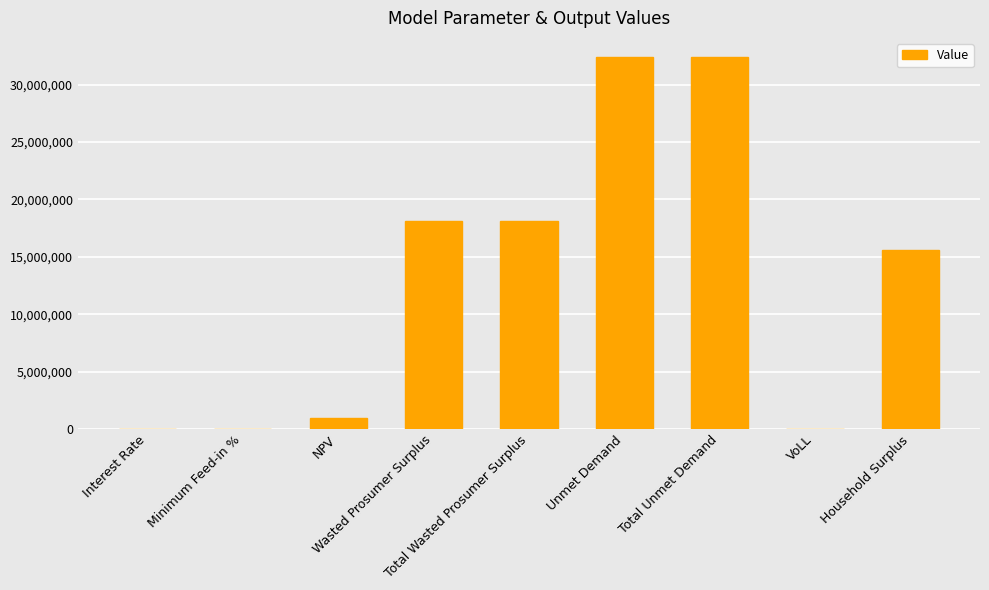

Approximately how many times larger is the value at Total Wasted Prosumer Surplus compared to Total Unmet Demand?

0.6